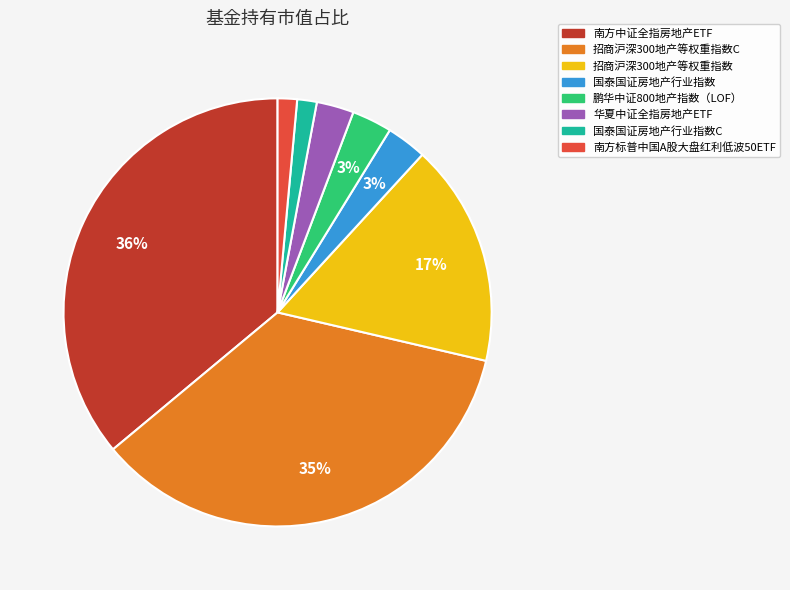

To the nearest percent, what is the difference between the largest and smallest slice percentages?

35%